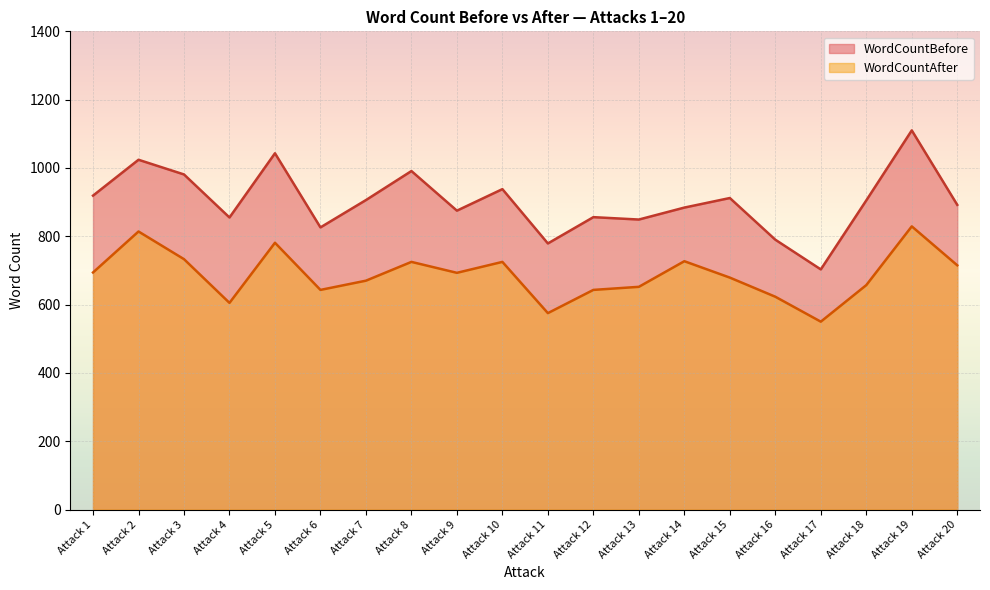

True or false: WordCountAfter and WordCountBefore cross at least once.

False